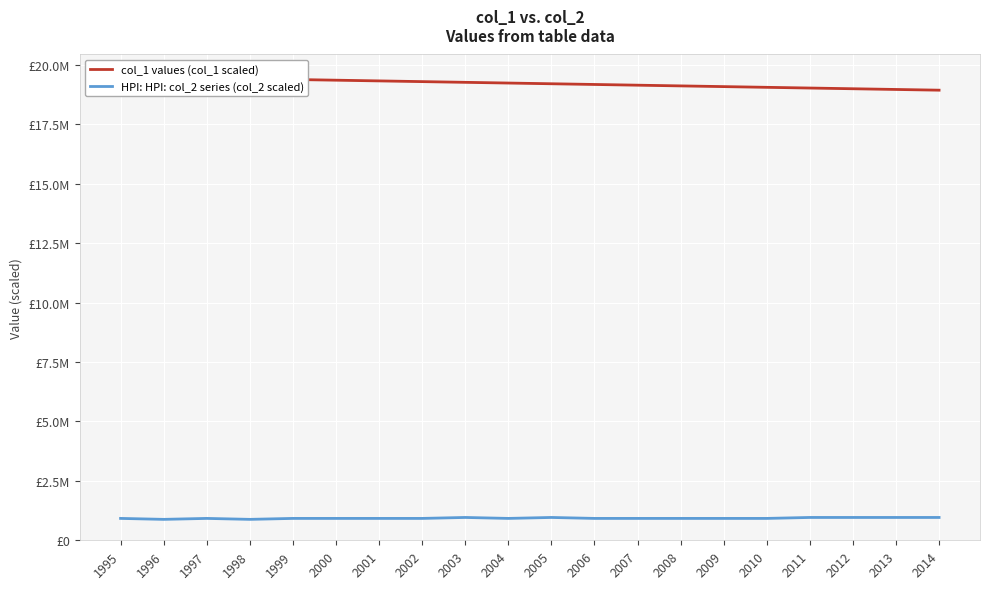

What is the average value of the col_1 values (col_1 scaled) series?

19215000